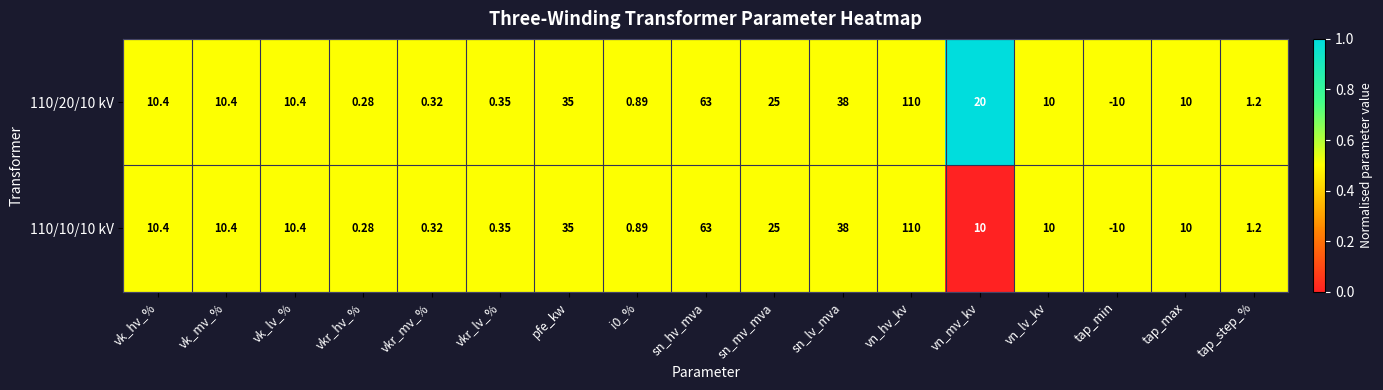

Rank the series by their average value, from highest to lowest.

110/20/10 kV, 110/10/10 kV